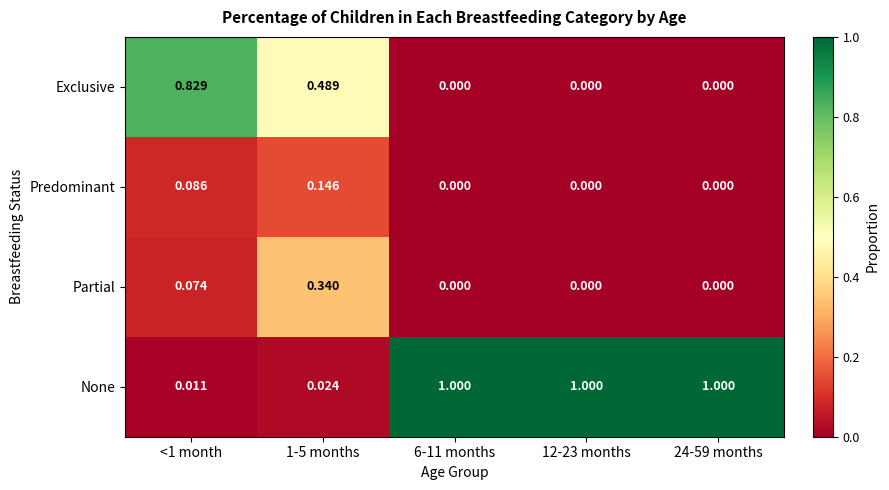

Which series has the largest range (max minus min)?

None